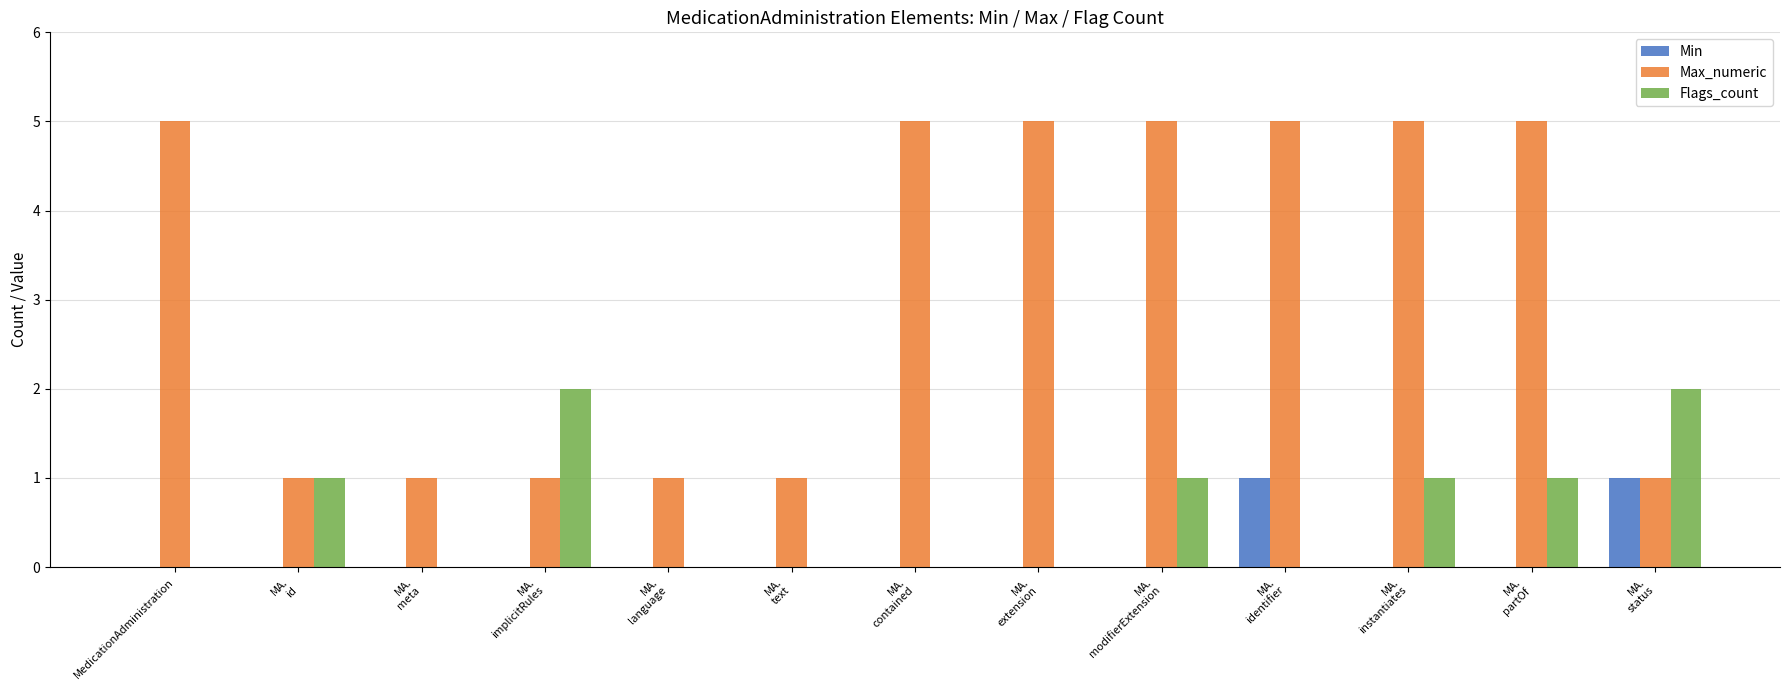

Is it true that Max_numeric equals 1 at MA.
meta?

True